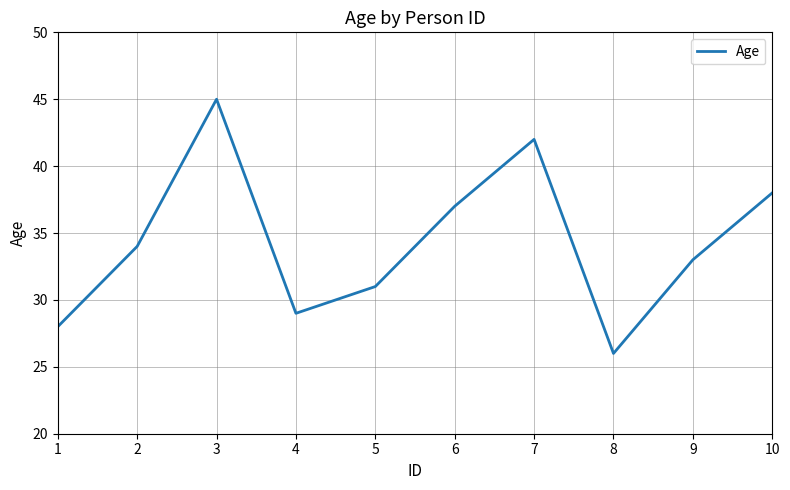

At which label is the value closest to 35?

2